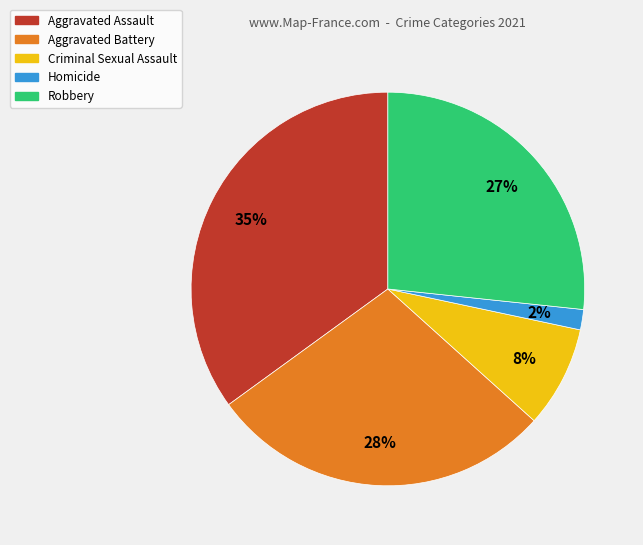

To the nearest percent, what percentage of the pie is Aggravated Battery?

28%